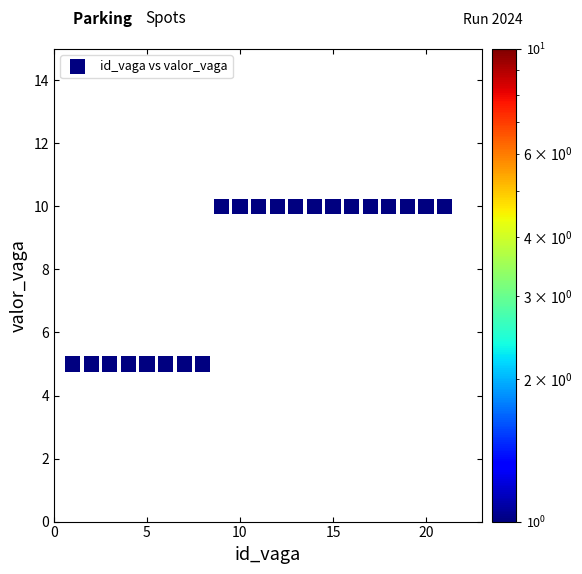

What is the range of X values (max minus min)?

20